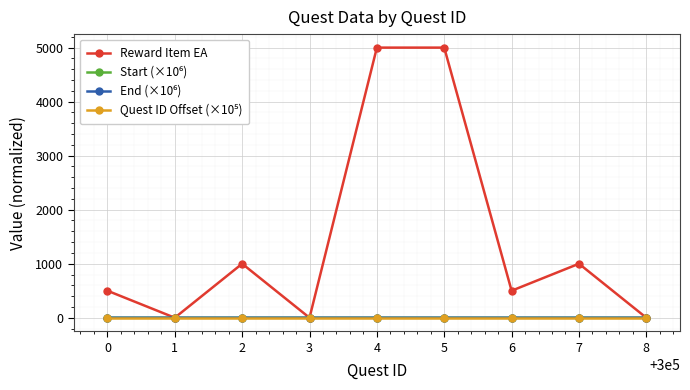

Count the number of categories in the chart.

9